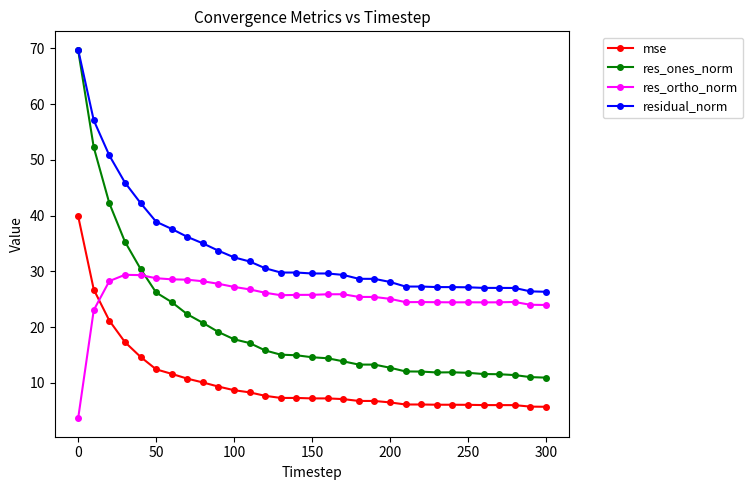

Rank the series by their average value, from highest to lowest.

residual_norm, res_ortho_norm, res_ones_norm, mse